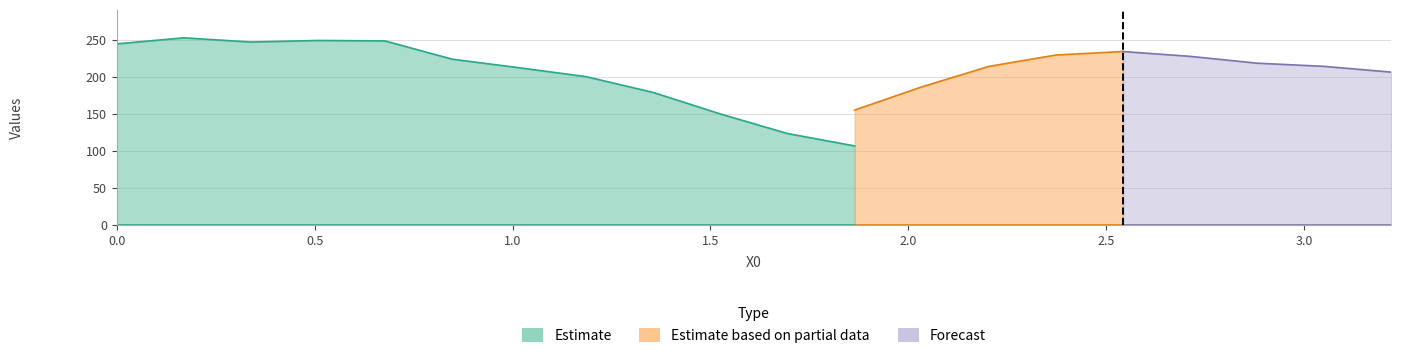

True or false: X0 and Y1 cross at least once.

False